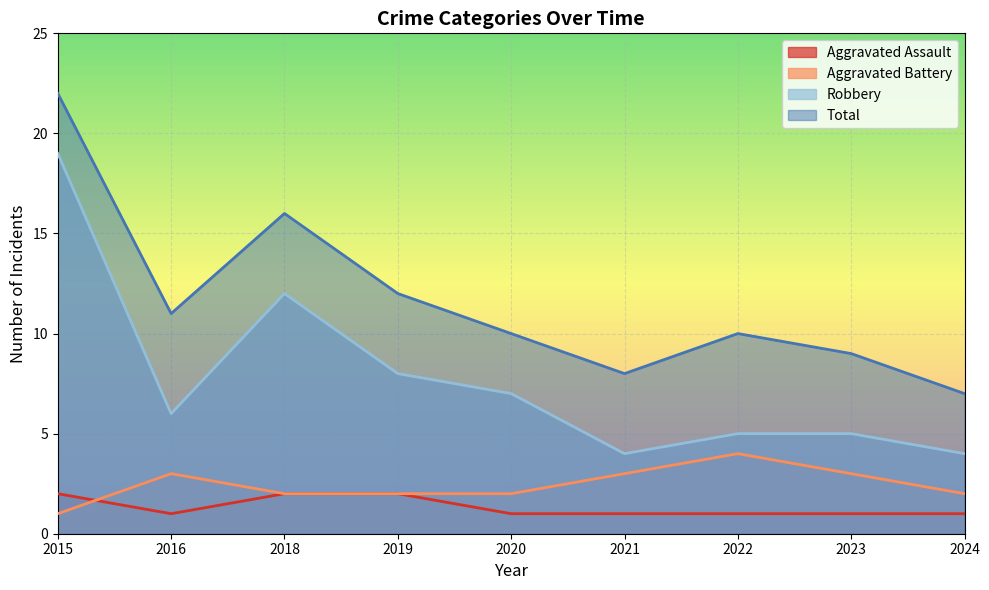

Reading right to left, extract all data points from this chart.

Aggravated Assault: 2024=1	2023=1	2022=1	2021=1	2020=1	2019=2	2018=2	2016=1	2015=2
Aggravated Battery: 2024=2	2023=3	2022=4	2021=3	2020=2	2019=2	2018=2	2016=3	2015=1
Robbery: 2024=4	2023=5	2022=5	2021=4	2020=7	2019=8	2018=12	2016=6	2015=19
Total: 2024=7	2023=9	2022=10	2021=8	2020=10	2019=12	2018=16	2016=11	2015=22